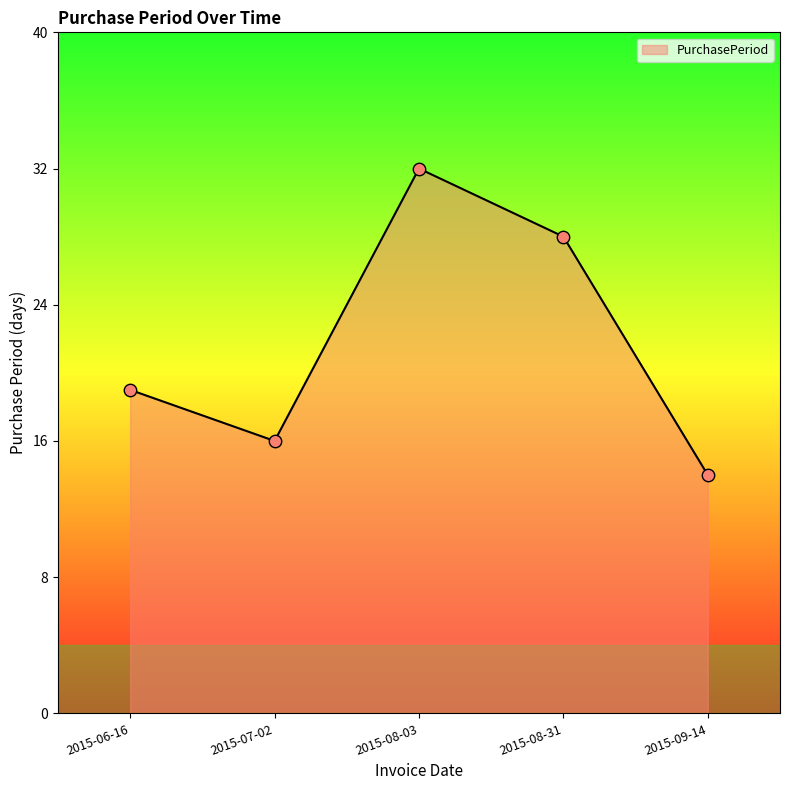

Between 2015-07-02 and 2015-06-16, which is larger?

2015-06-16